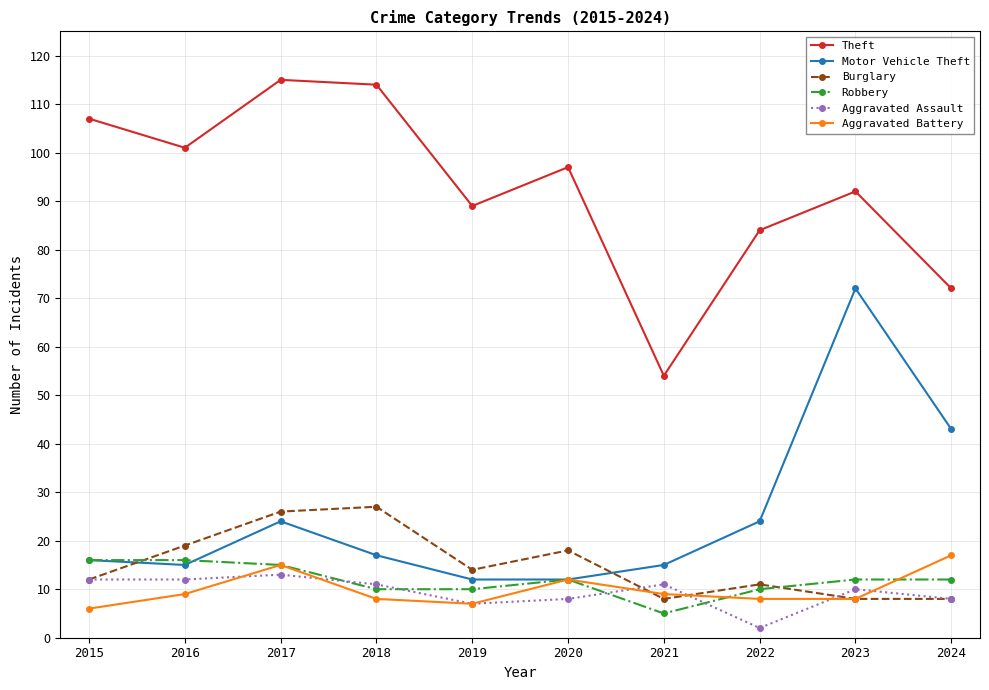

What is the total value across all series at 2015?

169